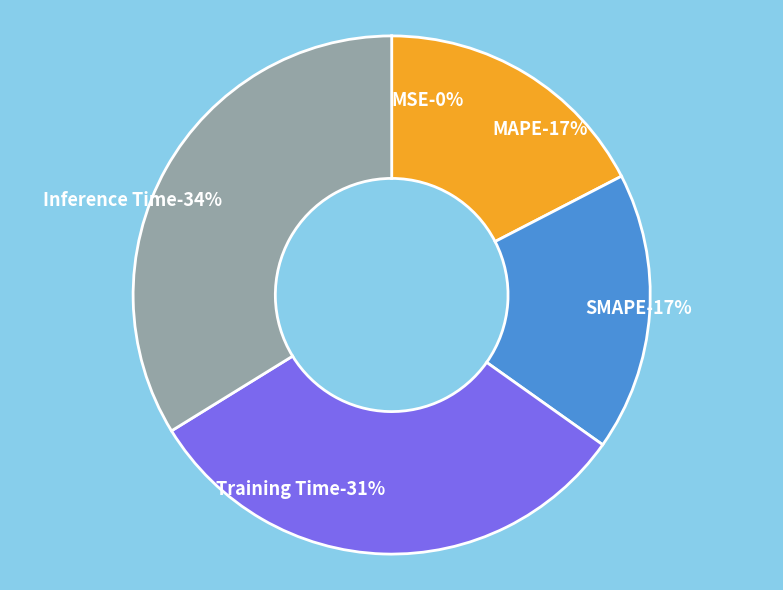

Count the number of slices in the pie.

5